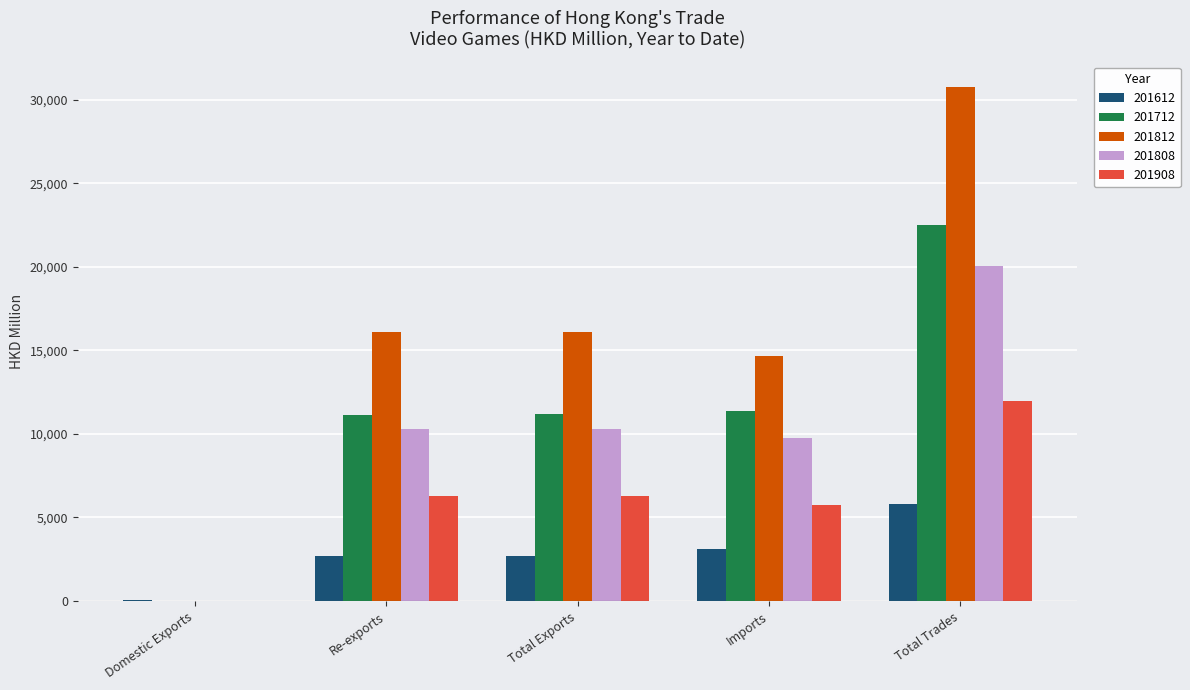

Which series changed the most between Re-exports and Total Trades?

201812